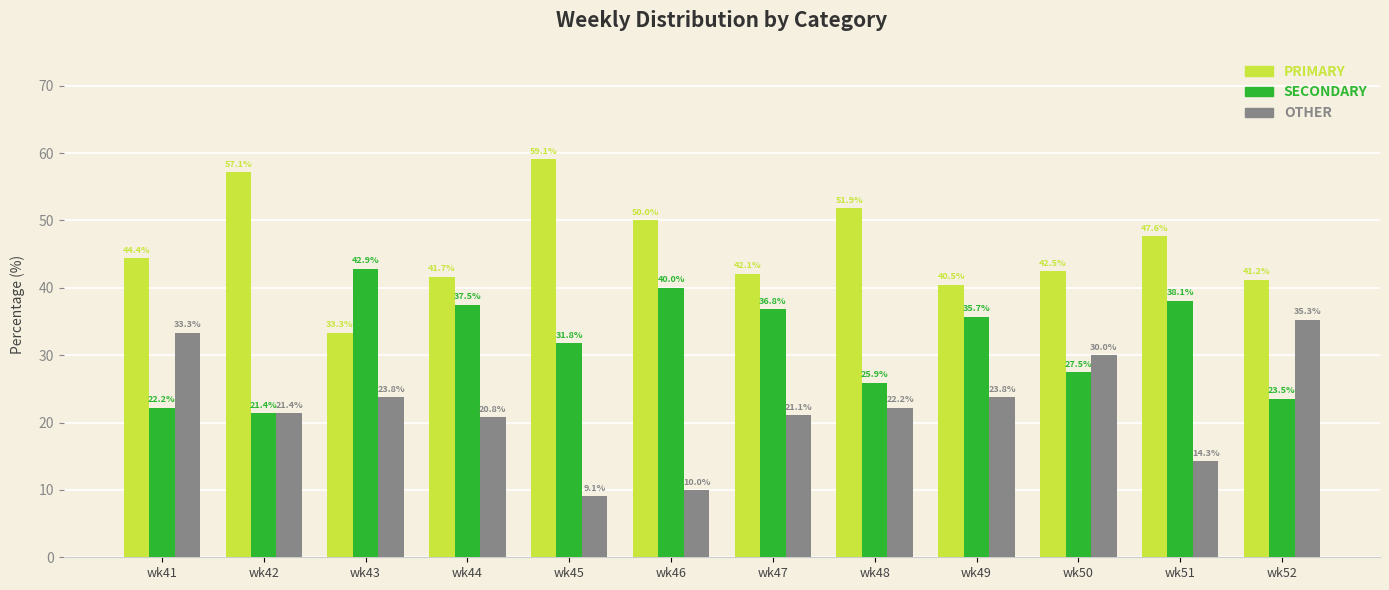

What is the difference between the second highest and minimum values in the OTHER series?

24.2